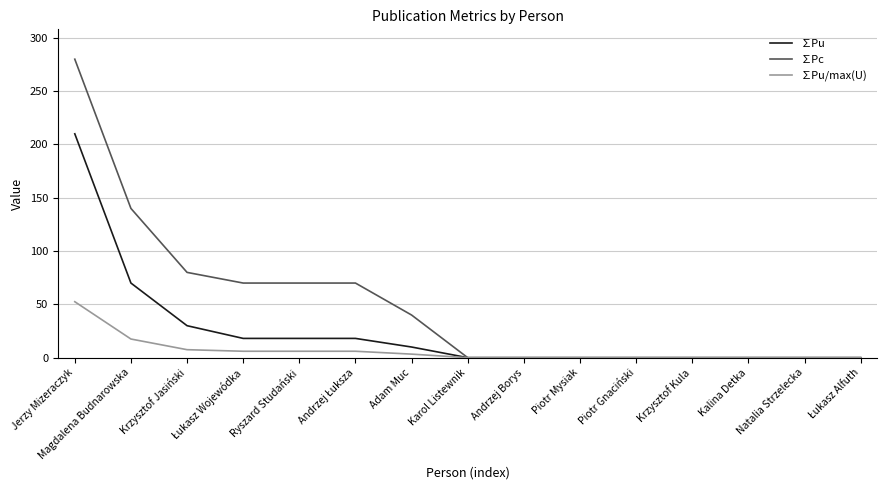

Which series has the largest range (max minus min)?

∑Pc